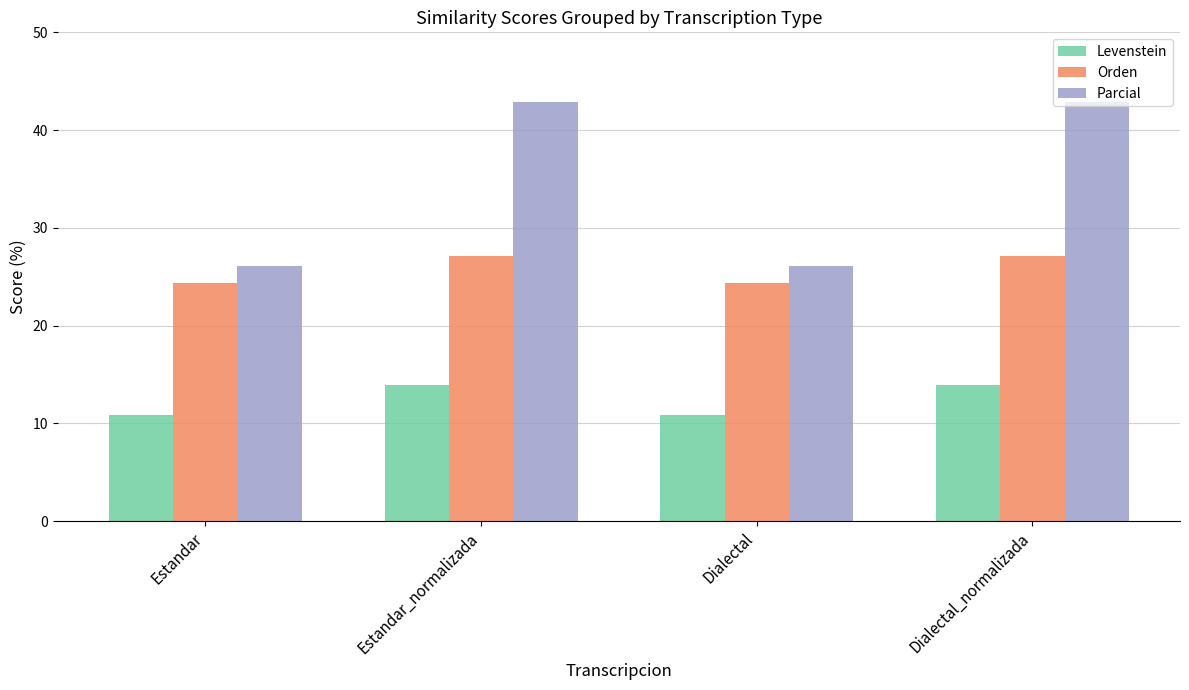

What is the highest value of the Levenstein series?

13.9